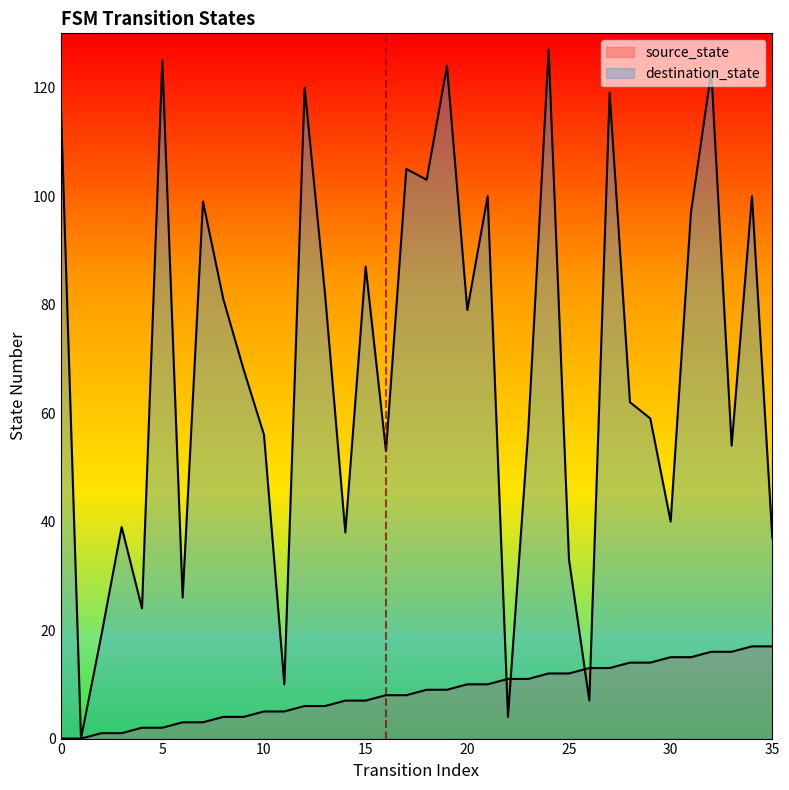

Which series has the widest spread of values?

destination_state